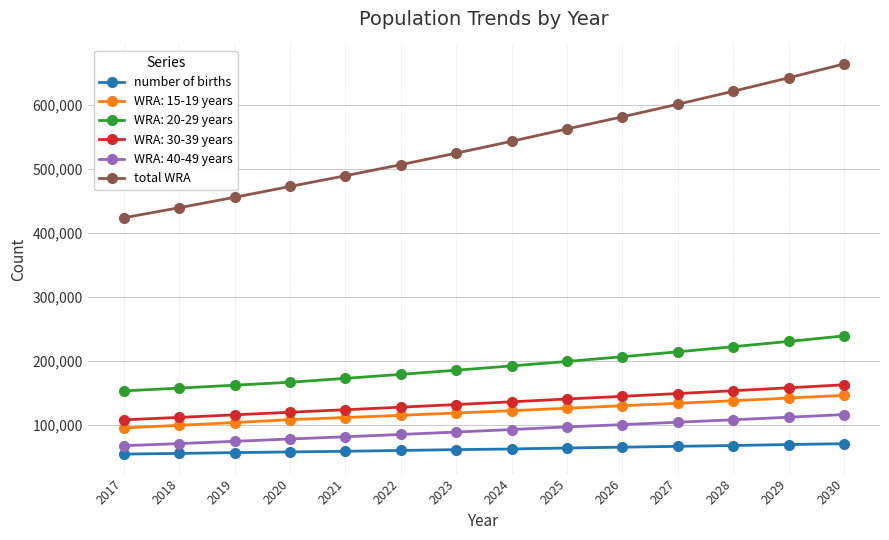

True or false: number of births and total WRA cross at least once.

False